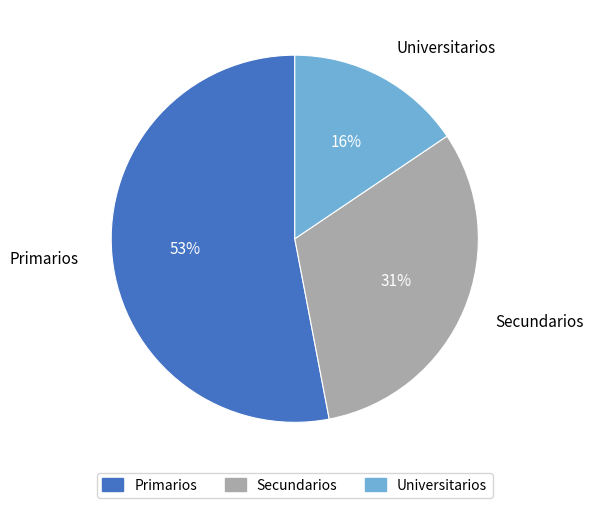

Rank the categories by value from highest to lowest.

Primarios, Secundarios, Universitarios